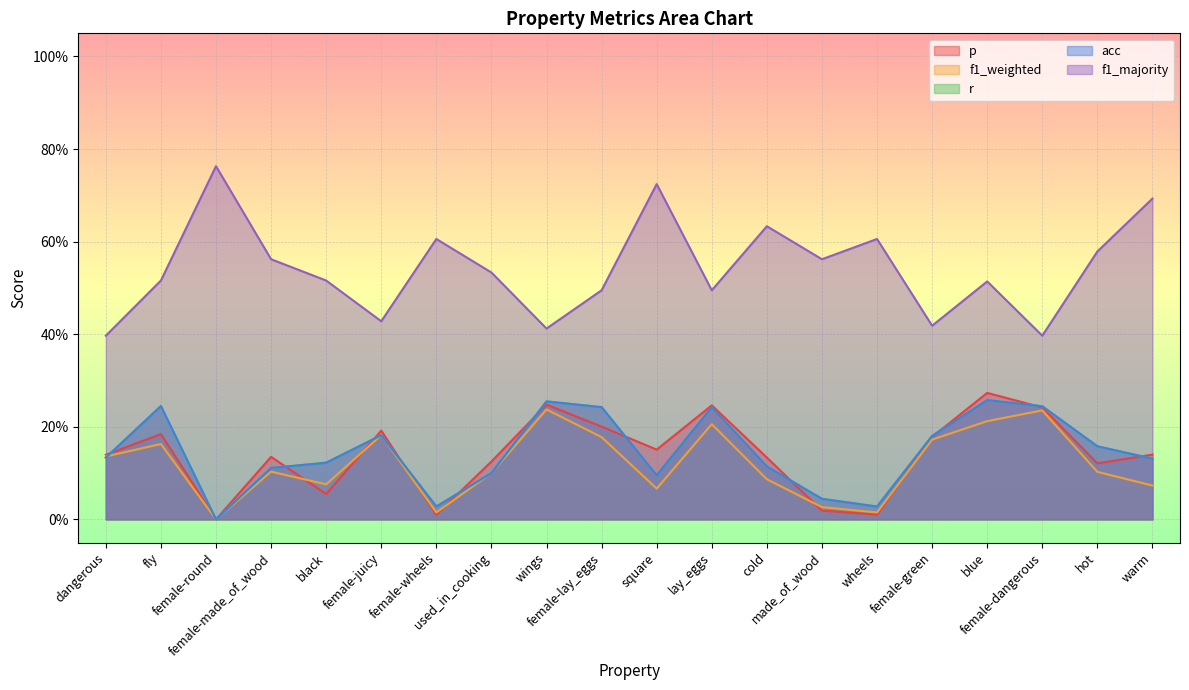

Reading left to right, list all the values displayed in this chart.

p: dangerous=0.1	fly=0.2	female-round=0.0	female-made_of_wood=0.1	black=0.1	female-juicy=0.2	female-wheels=0.0	used_in_cooking=0.1	wings=0.2	female-lay_eggs=0.2	square=0.2	lay_eggs=0.2	cold=0.1	made_of_wood=0.0	wheels=0.0	female-green=0.2	blue=0.3	female-dangerous=0.2	hot=0.1	warm=0.1
f1_weighted: dangerous=0.1	fly=0.2	female-round=0.0	female-made_of_wood=0.1	black=0.1	female-juicy=0.2	female-wheels=0.0	used_in_cooking=0.1	wings=0.2	female-lay_eggs=0.2	square=0.1	lay_eggs=0.2	cold=0.1	made_of_wood=0.0	wheels=0.0	female-green=0.2	blue=0.2	female-dangerous=0.2	hot=0.1	warm=0.1
r: dangerous=0.1	fly=0.2	female-round=0.0	female-made_of_wood=0.1	black=0.1	female-juicy=0.2	female-wheels=0.0	used_in_cooking=0.1	wings=0.3	female-lay_eggs=0.2	square=0.1	lay_eggs=0.2	cold=0.1	made_of_wood=0.0	wheels=0.0	female-green=0.2	blue=0.3	female-dangerous=0.2	hot=0.2	warm=0.1
acc: dangerous=0.1	fly=0.2	female-round=0.0	female-made_of_wood=0.1	black=0.1	female-juicy=0.2	female-wheels=0.0	used_in_cooking=0.1	wings=0.3	female-lay_eggs=0.2	square=0.1	lay_eggs=0.2	cold=0.1	made_of_wood=0.0	wheels=0.0	female-green=0.2	blue=0.3	female-dangerous=0.2	hot=0.2	warm=0.1
f1_majority: dangerous=0.4	fly=0.5	female-round=0.8	female-made_of_wood=0.6	black=0.5	female-juicy=0.4	female-wheels=0.6	used_in_cooking=0.5	wings=0.4	female-lay_eggs=0.5	square=0.7	lay_eggs=0.5	cold=0.6	made_of_wood=0.6	wheels=0.6	female-green=0.4	blue=0.5	female-dangerous=0.4	hot=0.6	warm=0.7